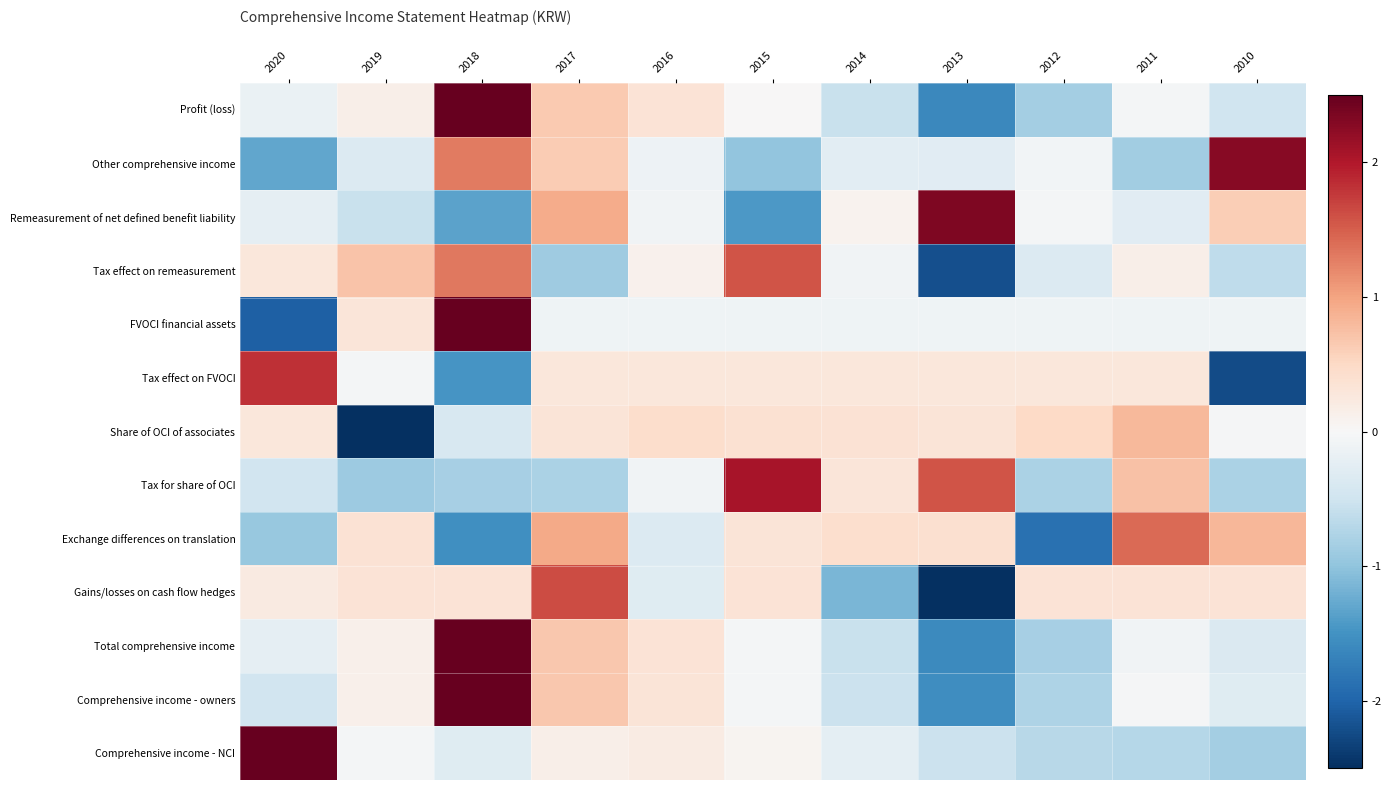

How many categories are shown in the chart?

11